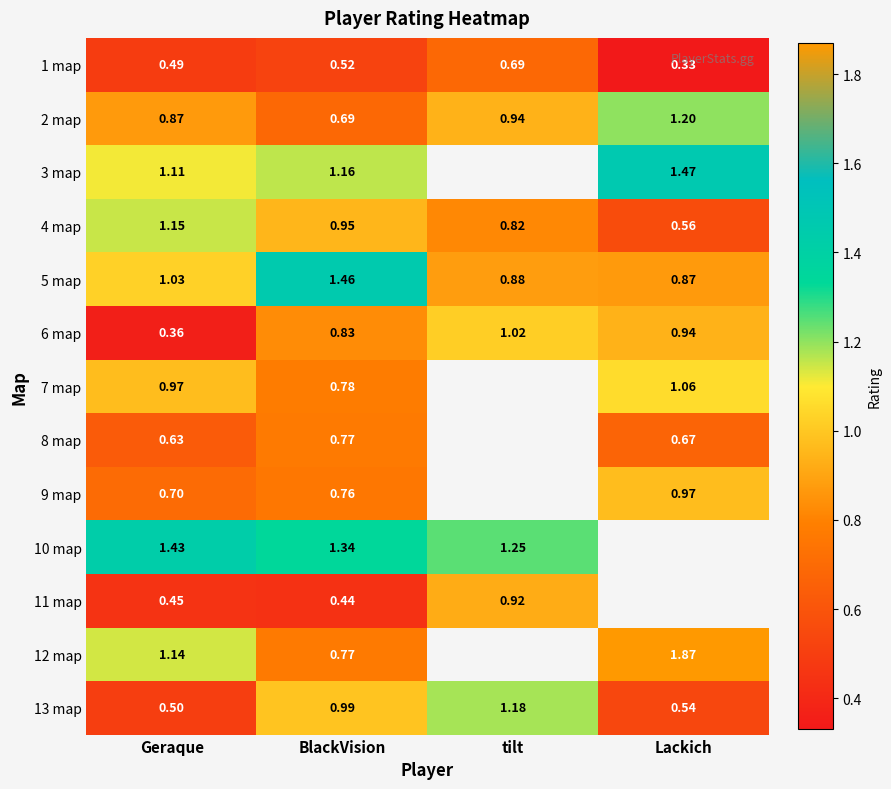

List the labels in order of 2 map value, largest first.

Lackich, tilt, Geraque, BlackVision